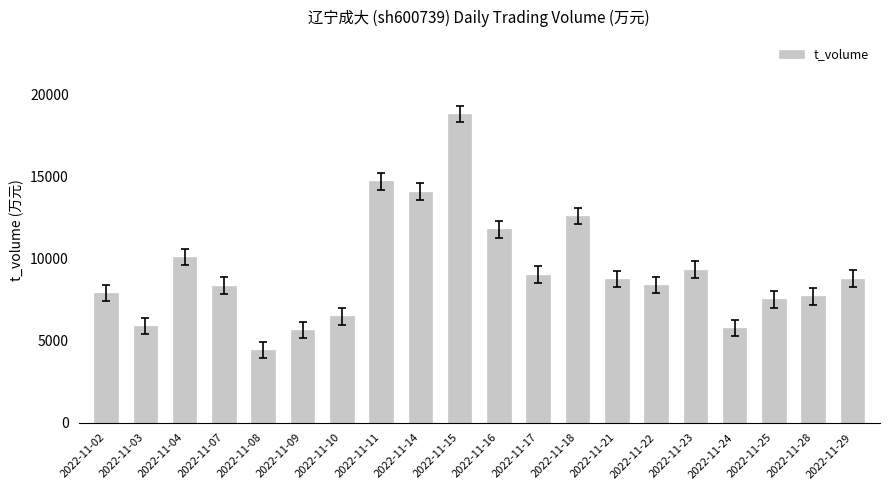

Is it true that the value at 2022-11-07 is 8364?

True